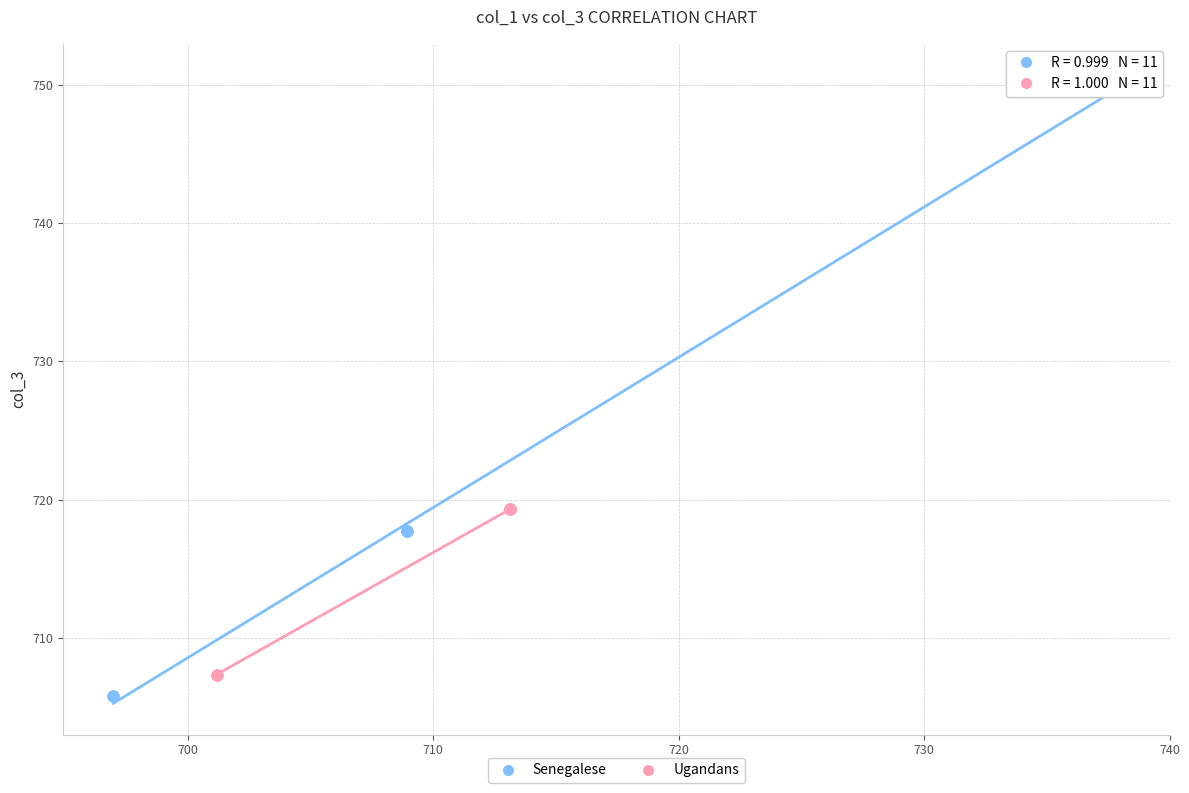

Which series has the largest Y range (max minus min)?

Senegalese